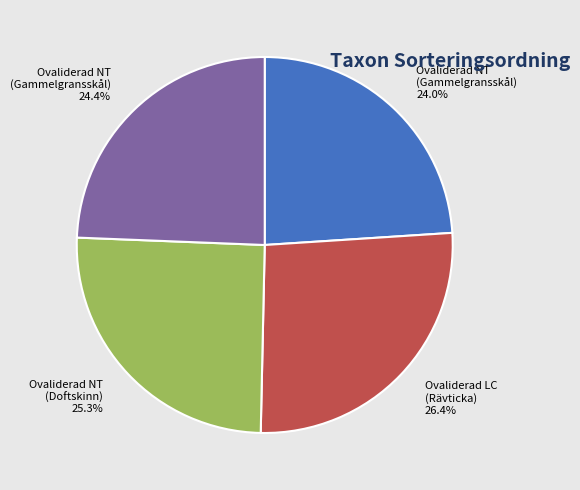

Is there a majority slice in this chart?

No